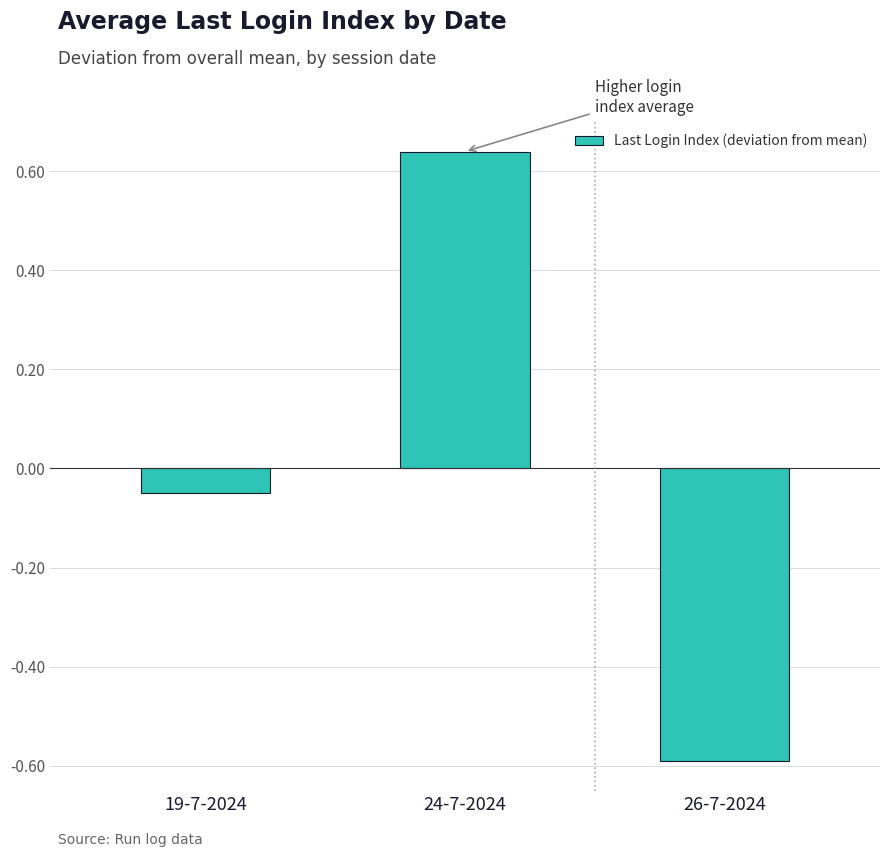

Where does the data first go above 0?

24-7-2024